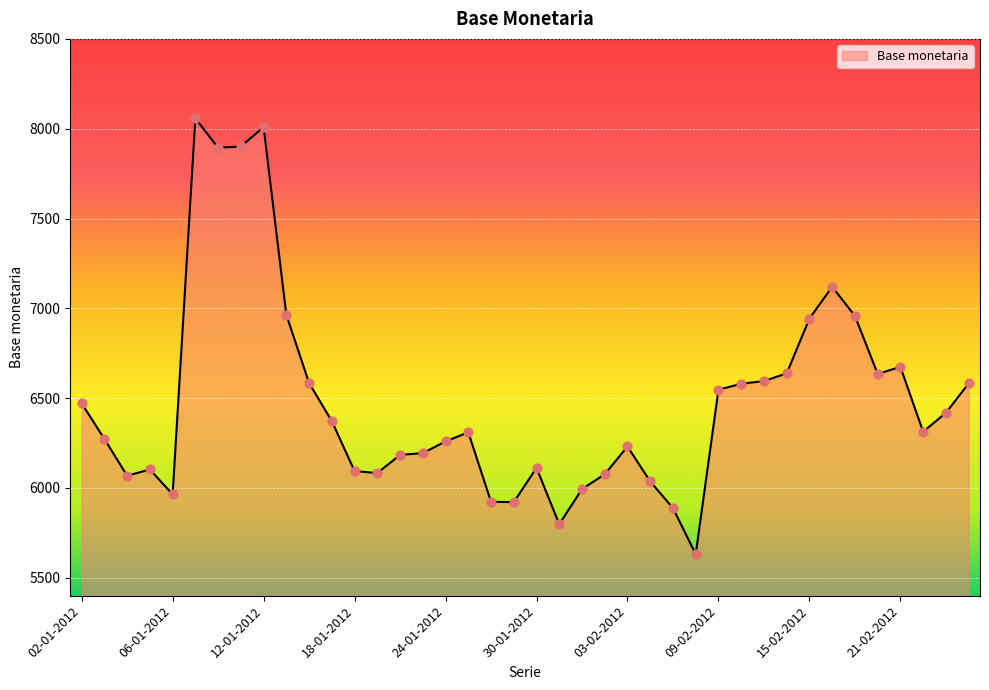

What is the difference between the maximum and minimum values?

2426